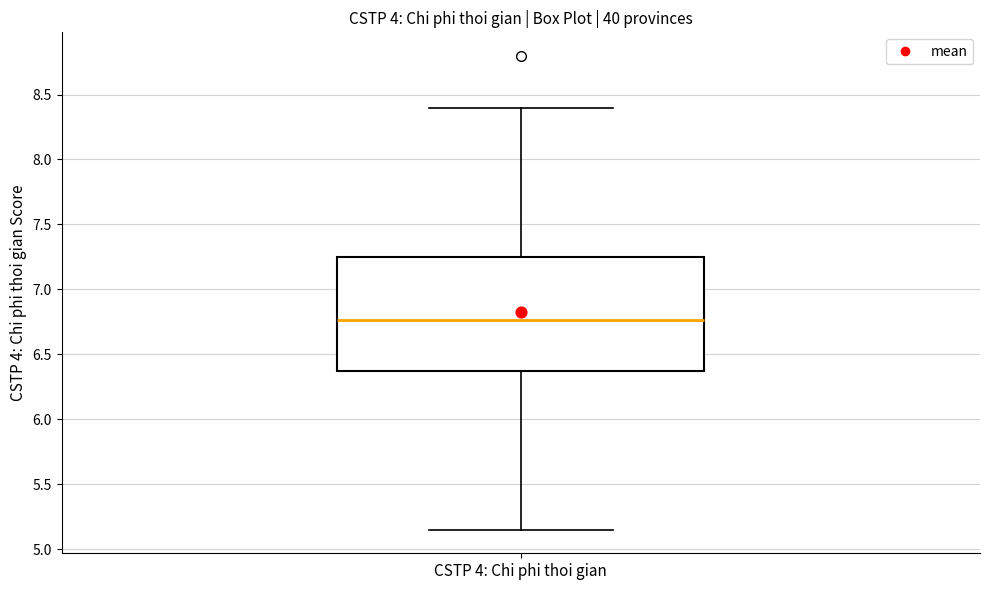

Where does the median line of the box for CSTP 4: Chi phi thoi gian sit on the y-axis? The values are not printed on the chart, so give them approximately, as read against the axis.

6.75